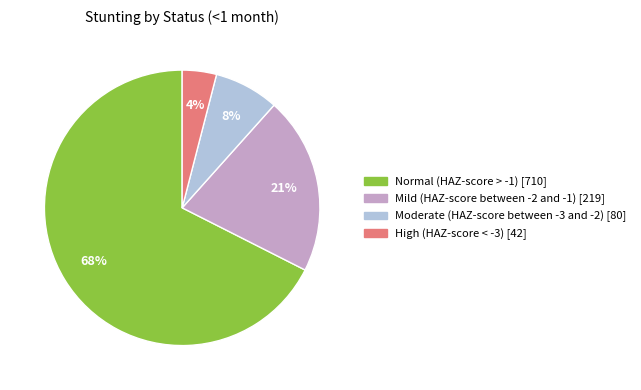

Count the number of slices in the pie.

4